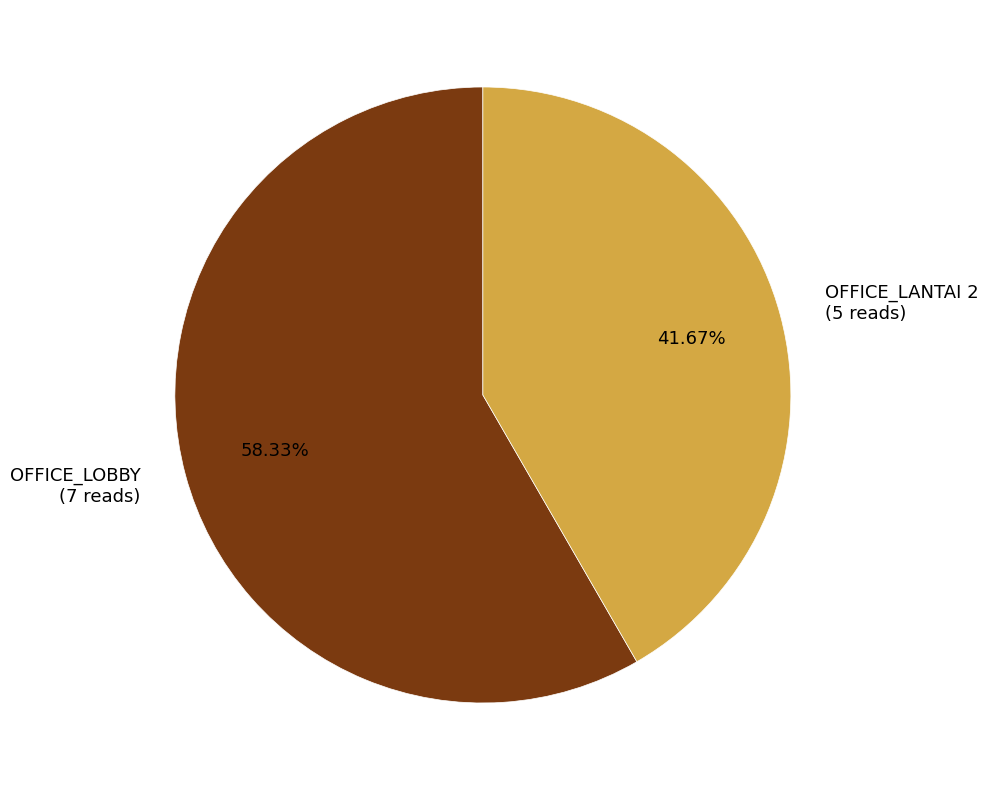

To the nearest percent, what percentage of the pie is OFFICE_LANTAI 2?

42%